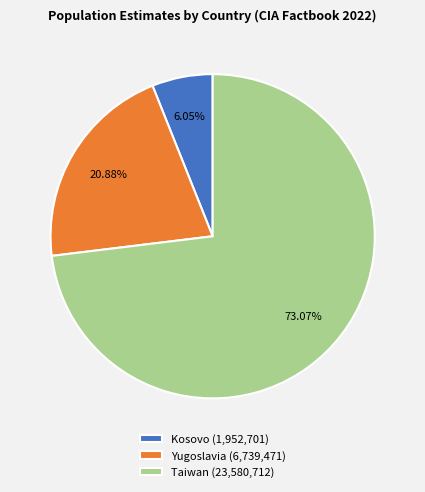

What is the majority slice?

Taiwan